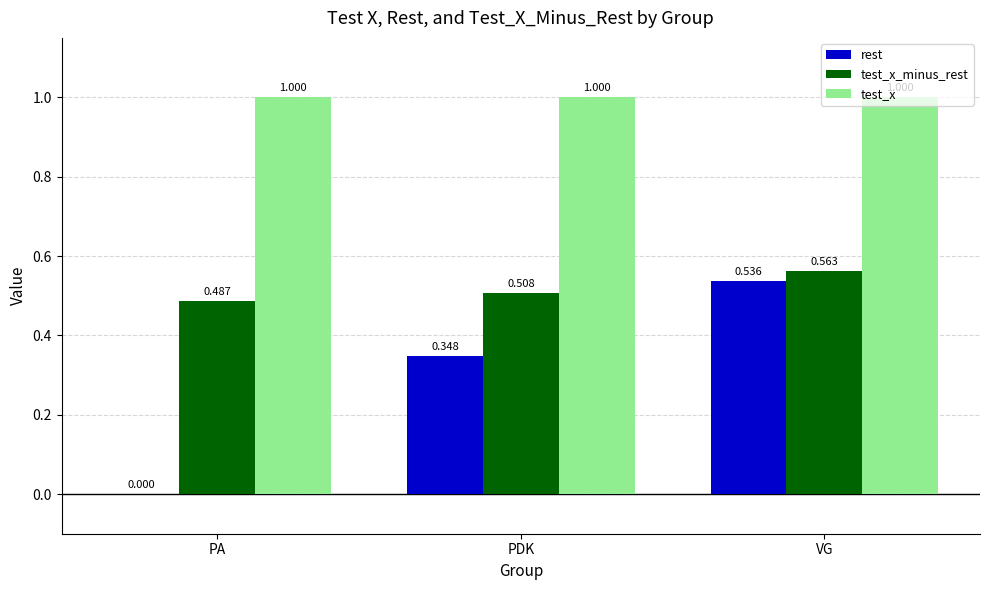

At which label does test_x_minus_rest reach its peak?

VG